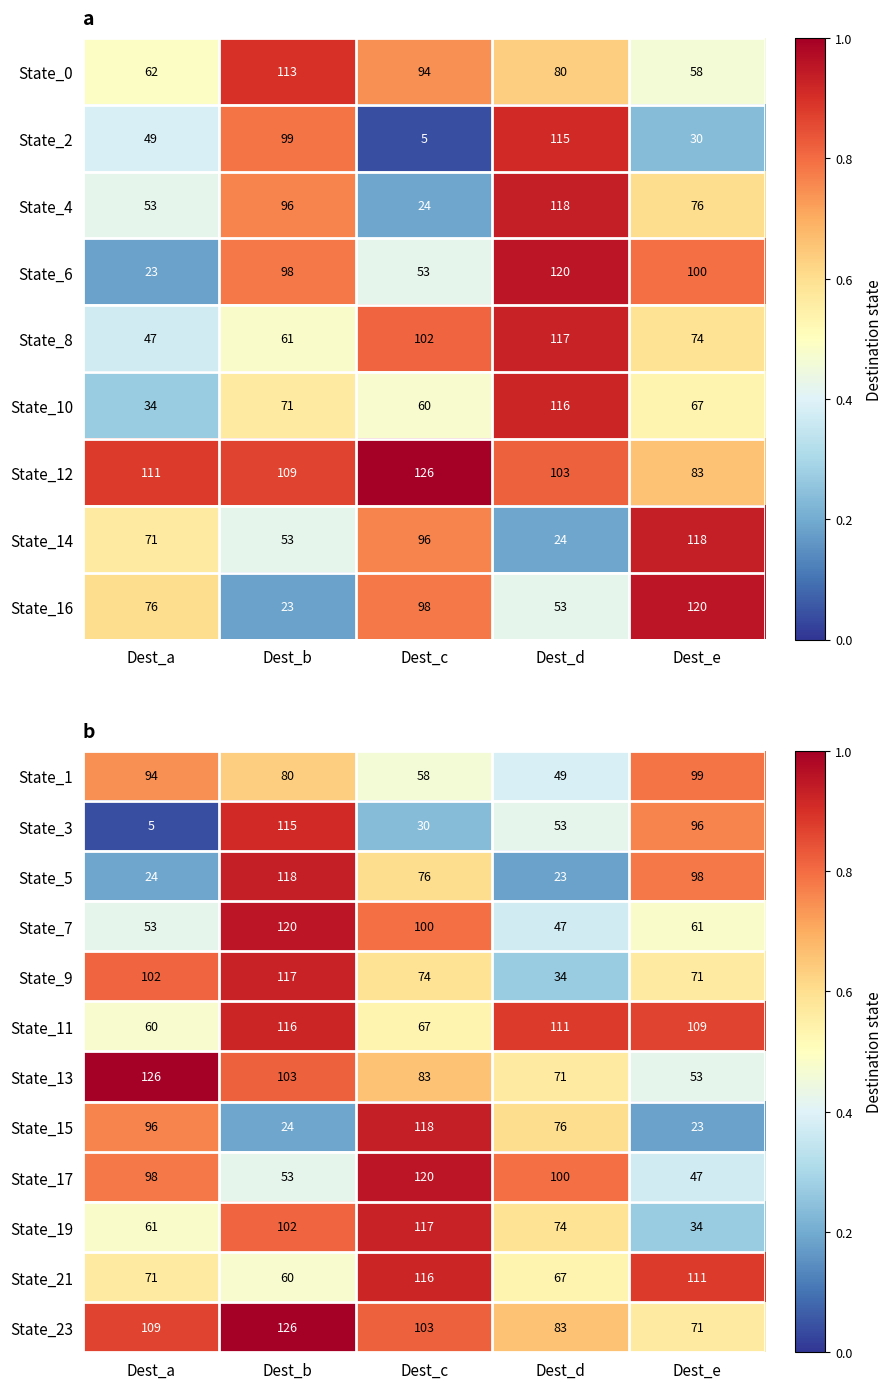

Between Dest_d and Dest_e, which is larger?

Dest_e